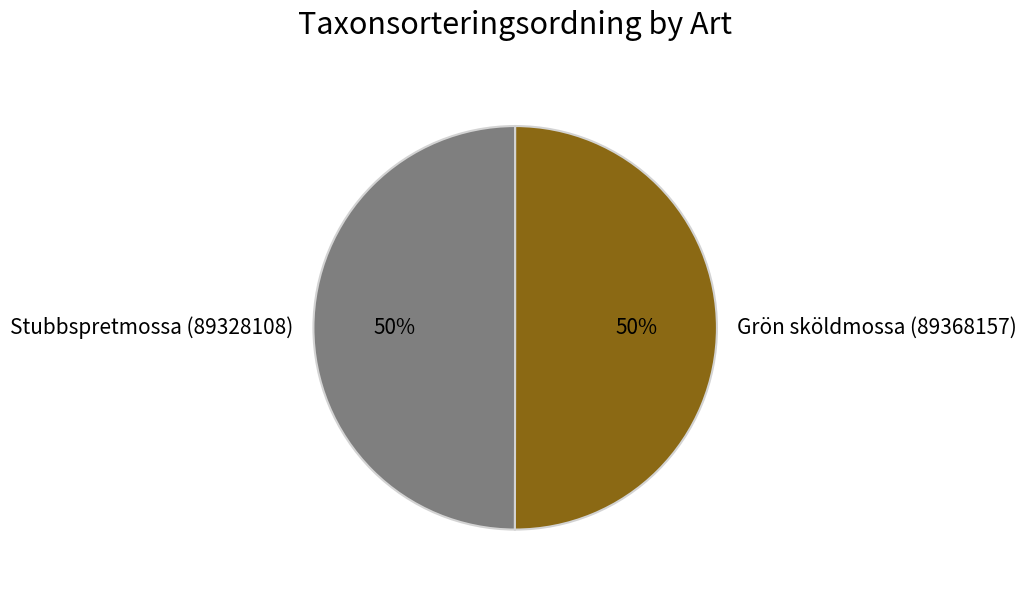

What is the ratio of the value at Grön sköldmossa (89368157) to the value at Stubbspretmossa (89328108)?

1.0